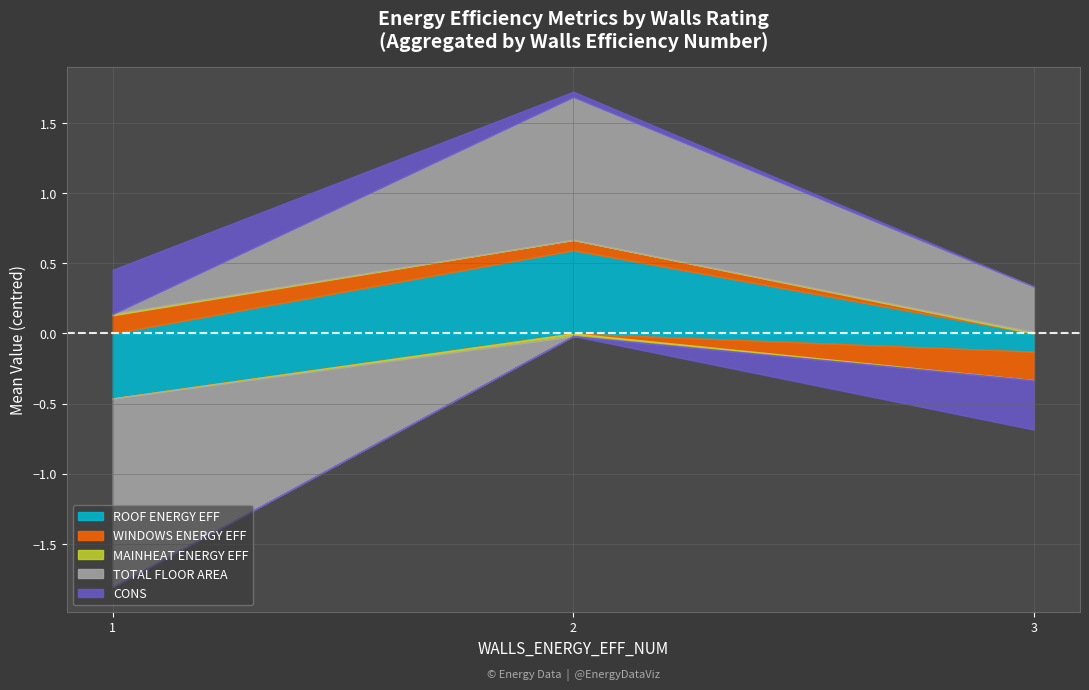

Which category has the lowest value in the MAINHEAT_ENERGY_EFF_NUM series?

3